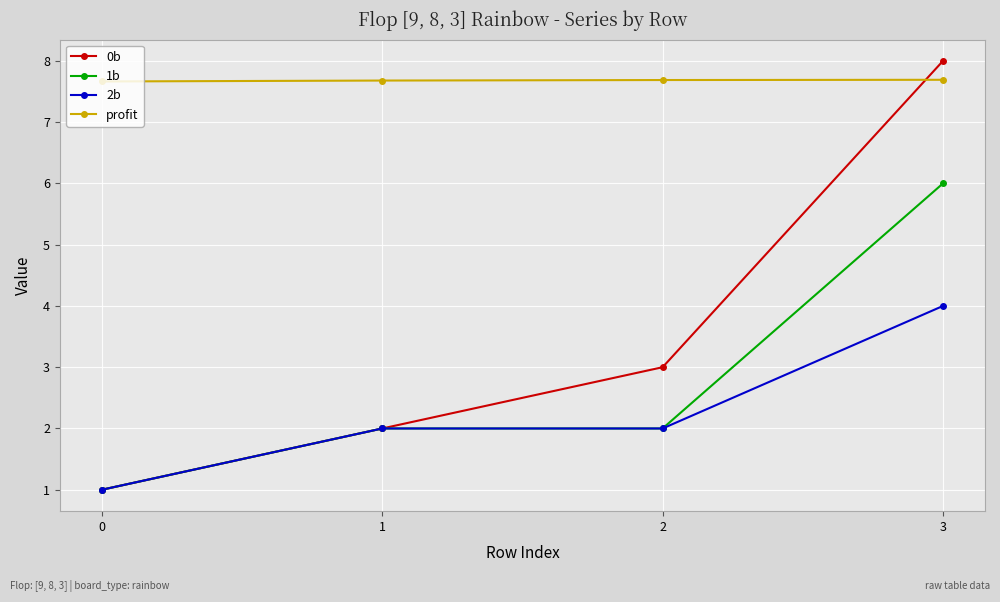

Reading left to right, list all the values displayed in this chart.

0b: 1.0	2.0	3.0	8.0
1b: 1.0	2.0	2.0	6.0
2b: 1.0	2.0	2.0	4.0
profit: 7.7	7.7	7.7	7.7